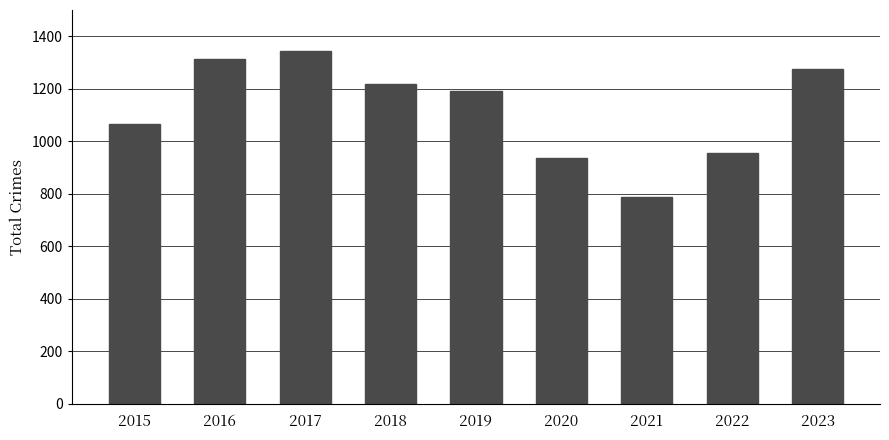

What is the value of the 3rd bar from the left?

1343